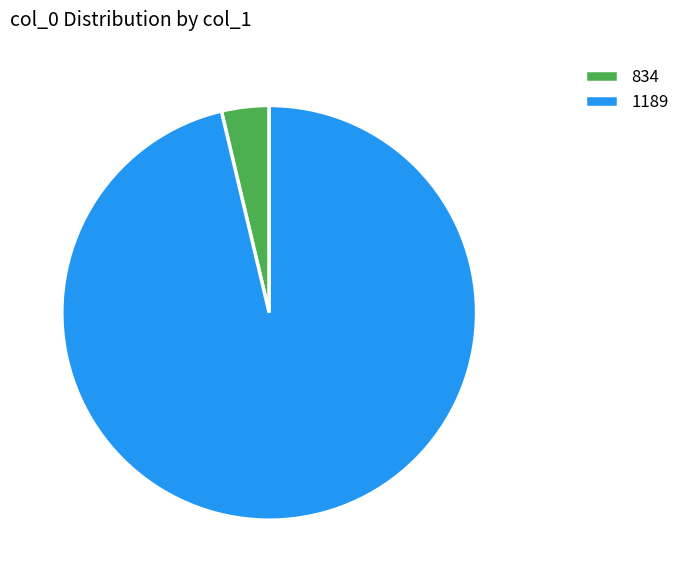

Which slice is the largest?

1189